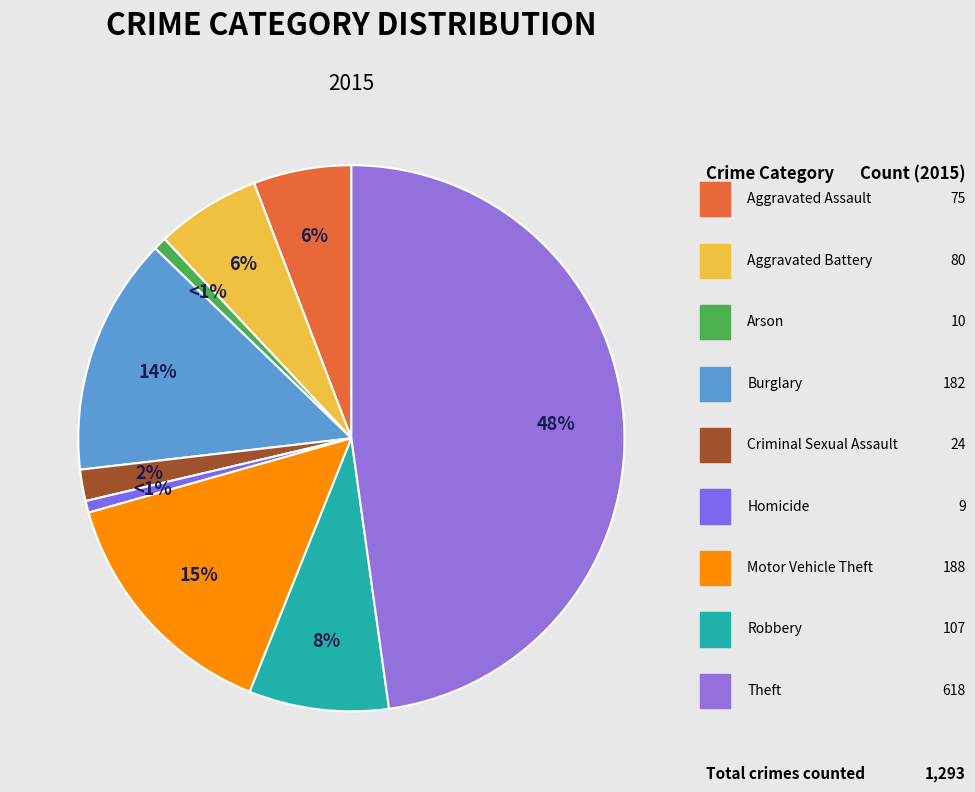

How many slices are in this pie chart?

9